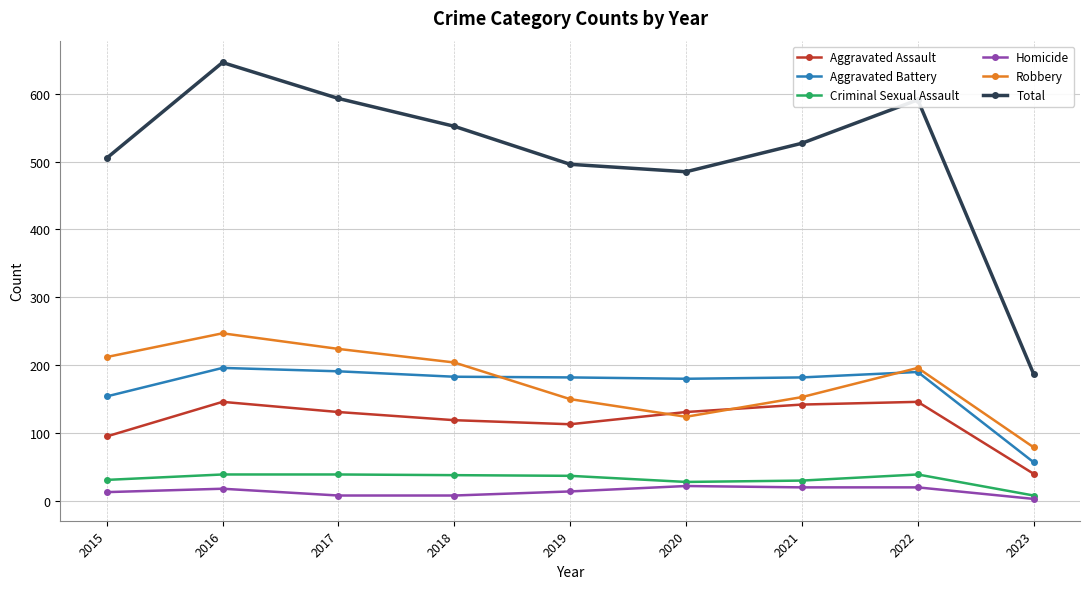

What value does the Robbery series have at 2020?

124